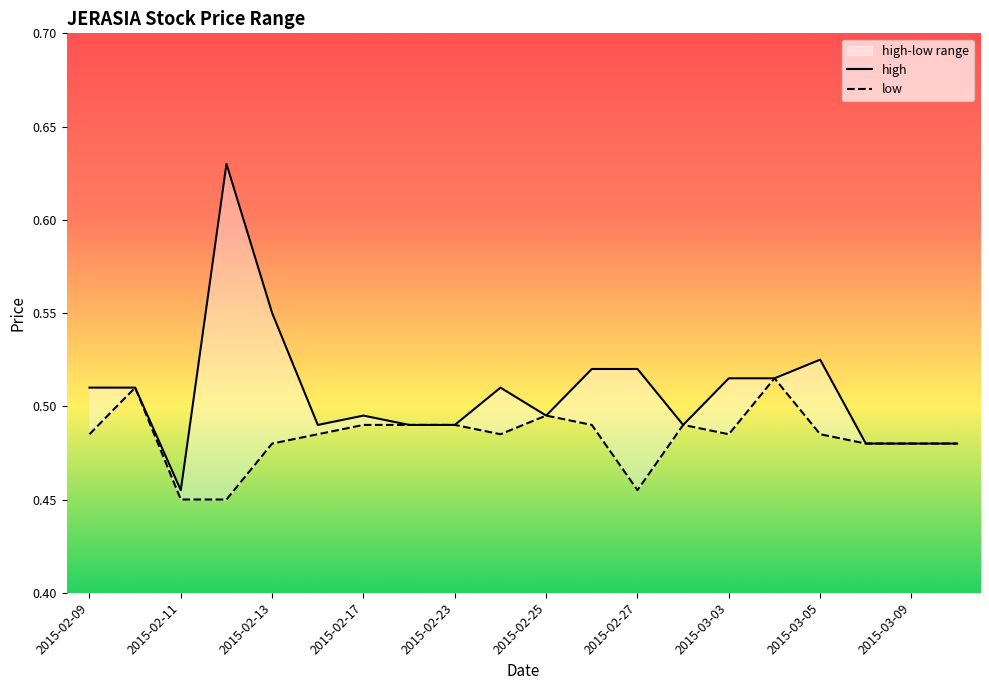

At which label does high reach its minimum?

2015-02-11